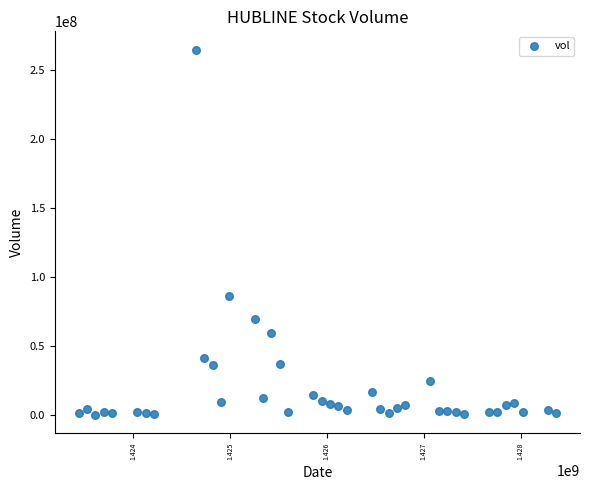

What Y value in the scatter plot is closest to 132529950?

86146800